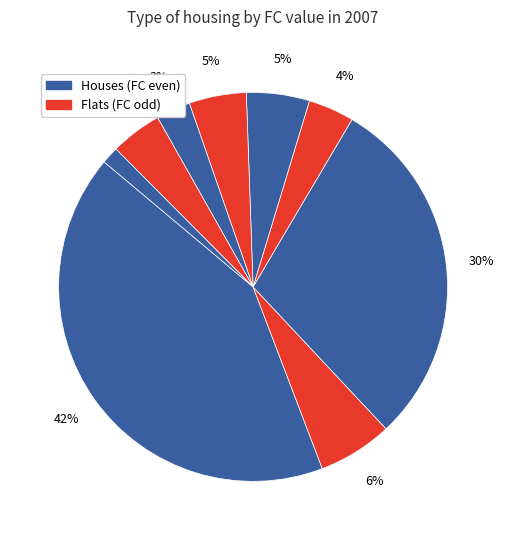

To the nearest percent, what is the average slice percentage?

11%